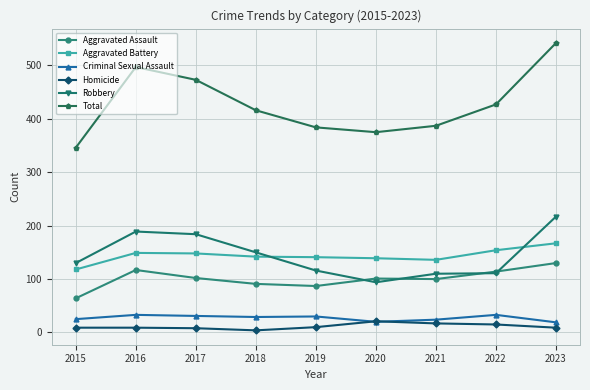

At which label does Robbery reach its peak?

2023